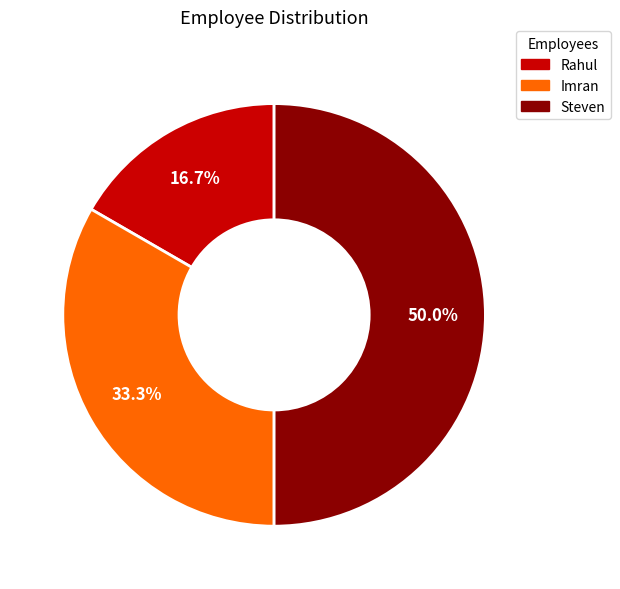

Does Imran account for over 50% of the chart?

No